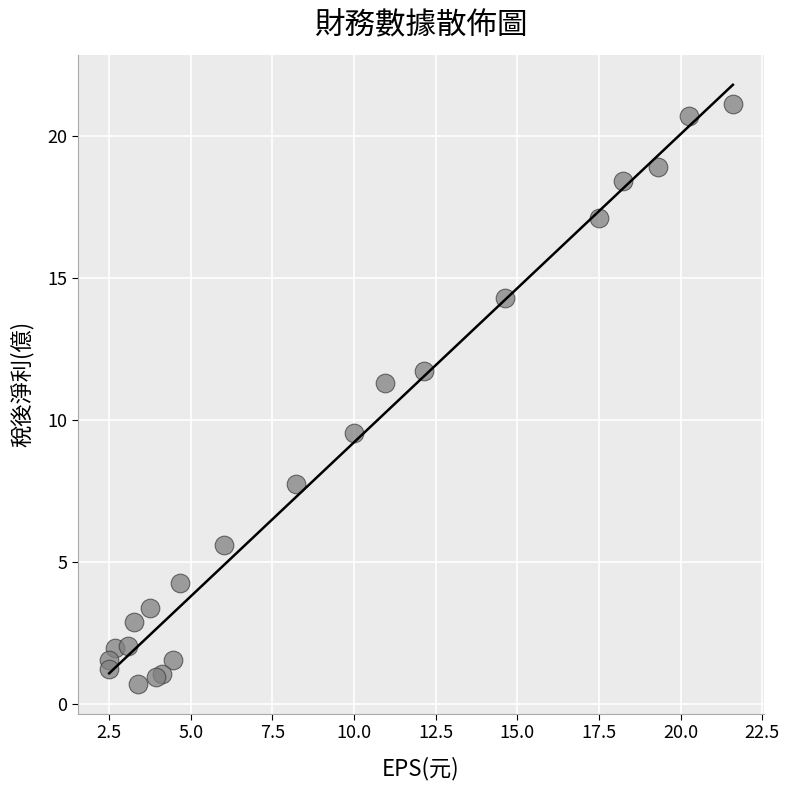

What Y value in the scatter plot is closest to 10?

9.5